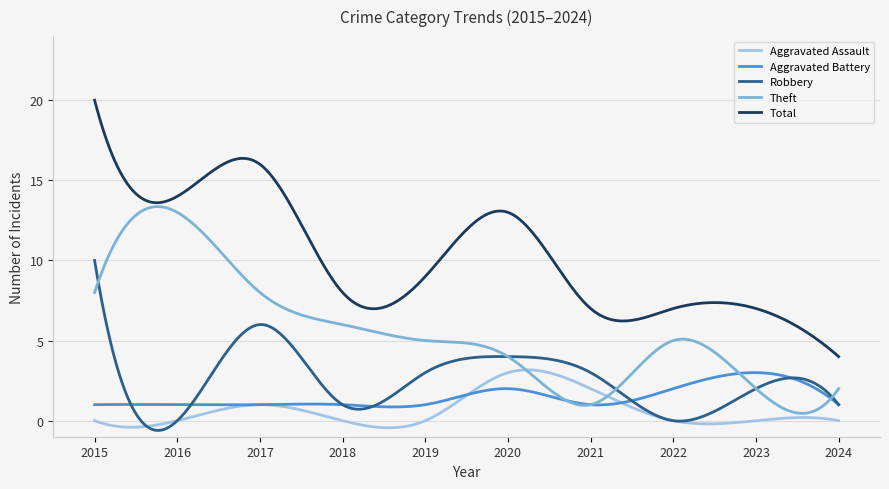

Which series has the widest spread of values?

Total